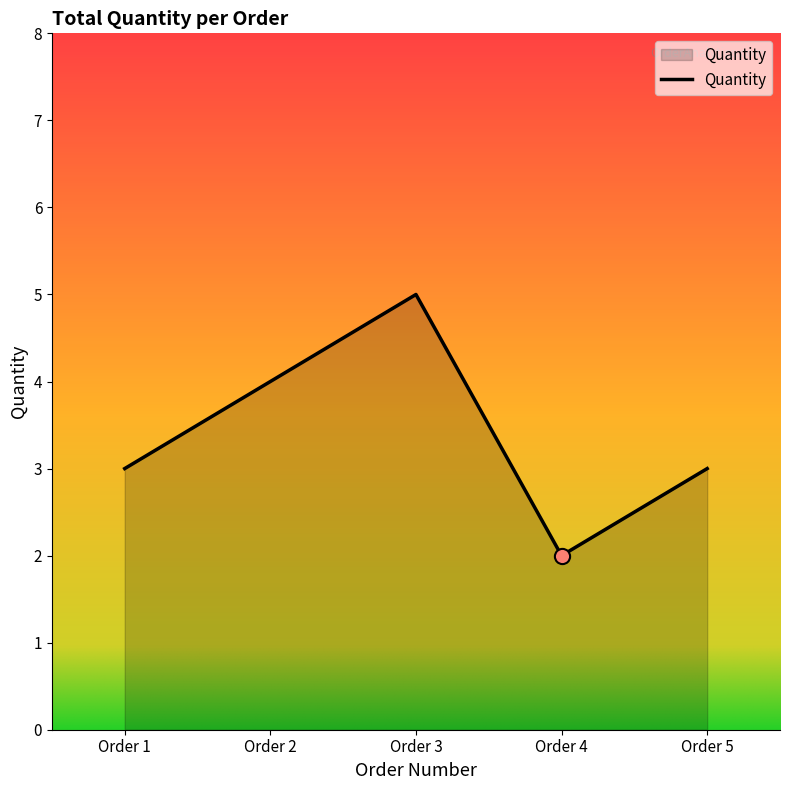

What is the change in value from Order 2 to Order 4?

-2